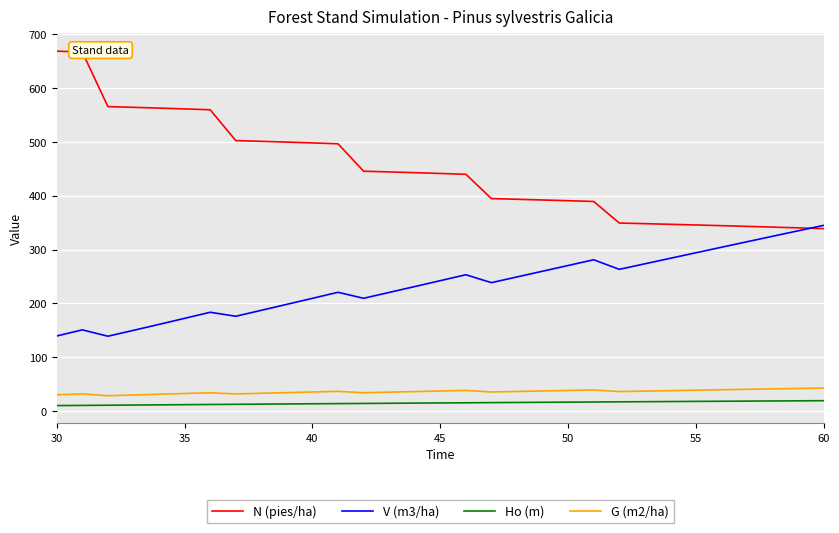

What is the maximum value for V (m3/ha)?

345.0